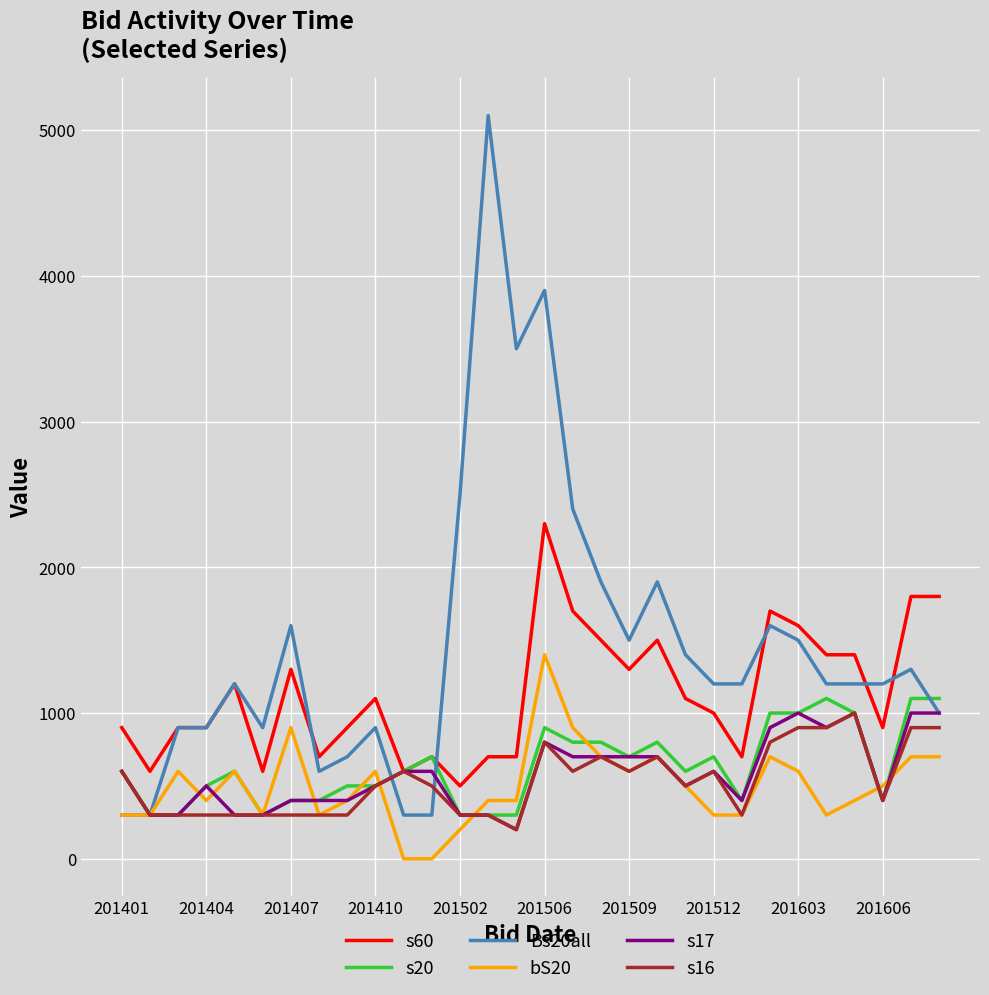

Which series has the largest range (max minus min)?

Bs20all